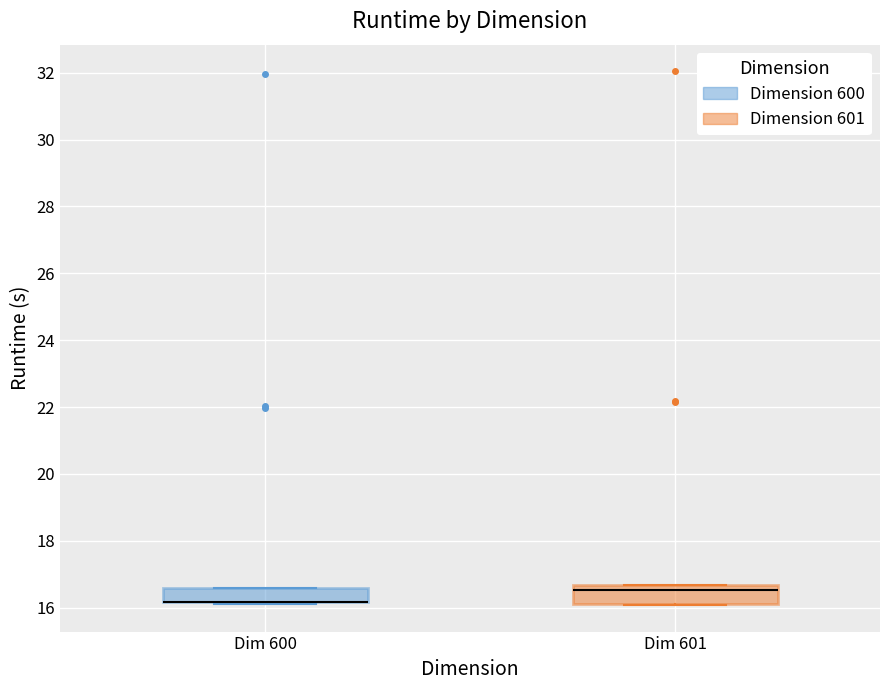

Reading left to right, transcribe this box plot: for each box, give where its median line is, the range the box spans, and where its two whiskers end, as read against the y-axis. The values are not printed on the chart, so give them approximately, as read against the axis.

Dim 600: median 16.2 (drawn on the box's lower edge), box 16.2 to 16.6, whiskers 16.2 to 16.6
Dim 601: median 16.6 (just below the box's upper edge), box 16.0 to 16.6, whiskers 16.0 to 16.6